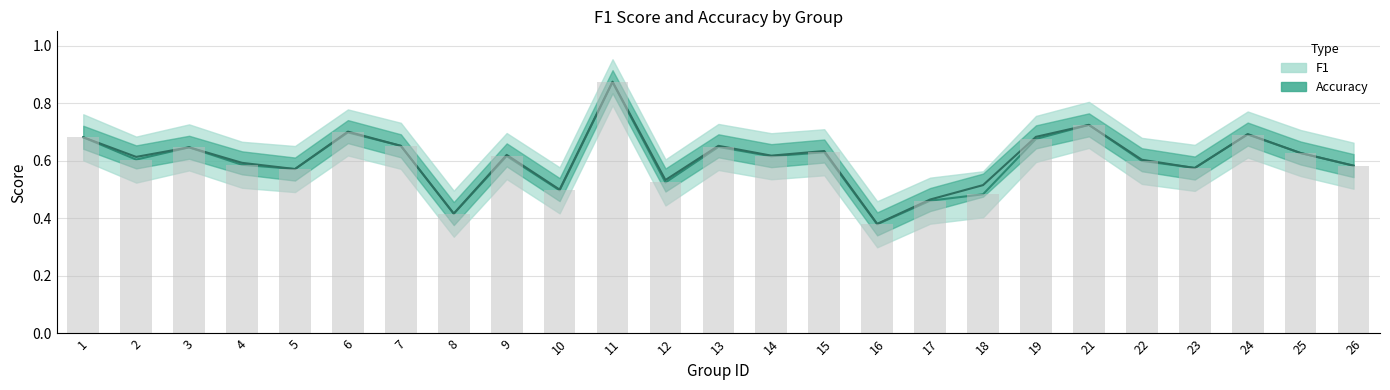

Reading left to right, transcribe all the data shown in this chart.

f1: 0.7	0.6	0.6	0.6	0.6	0.7	0.7	0.4	0.6	0.5	0.9	0.5	0.6	0.6	0.6	0.4	0.5	0.5	0.7	0.7	0.6	0.6	0.7	0.6	0.6
accuracy: 0.7	0.6	0.6	0.6	0.6	0.7	0.7	0.4	0.6	0.5	0.9	0.5	0.7	0.6	0.6	0.4	0.5	0.5	0.7	0.7	0.6	0.6	0.7	0.6	0.6